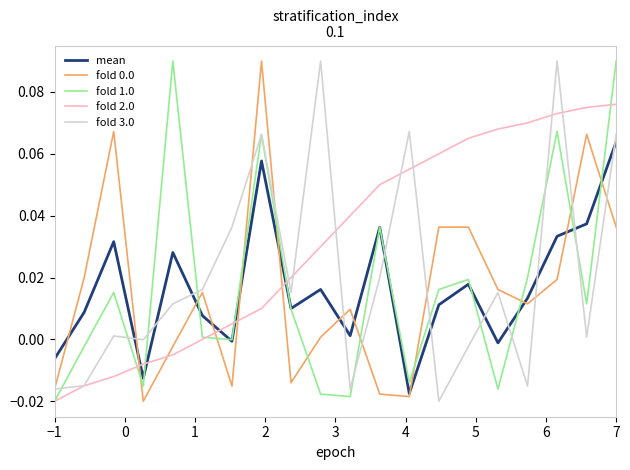

Which series has the largest total across all categories?

fold 2.0